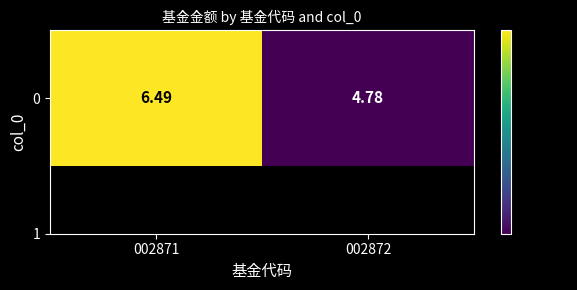

What is the difference between the maximum and minimum values?

1.7